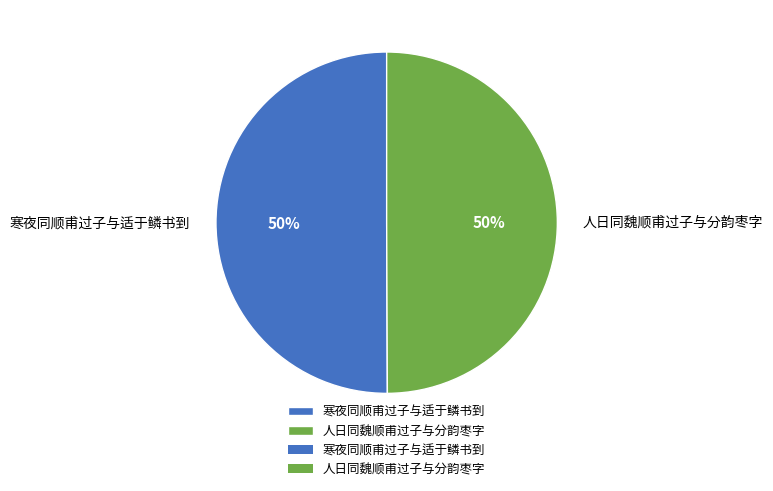

How many segments does this pie chart have?

2